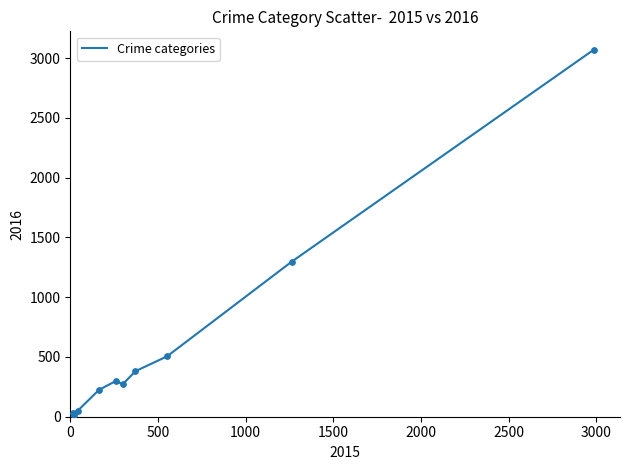

What is the difference between the maximum and minimum values?

3057